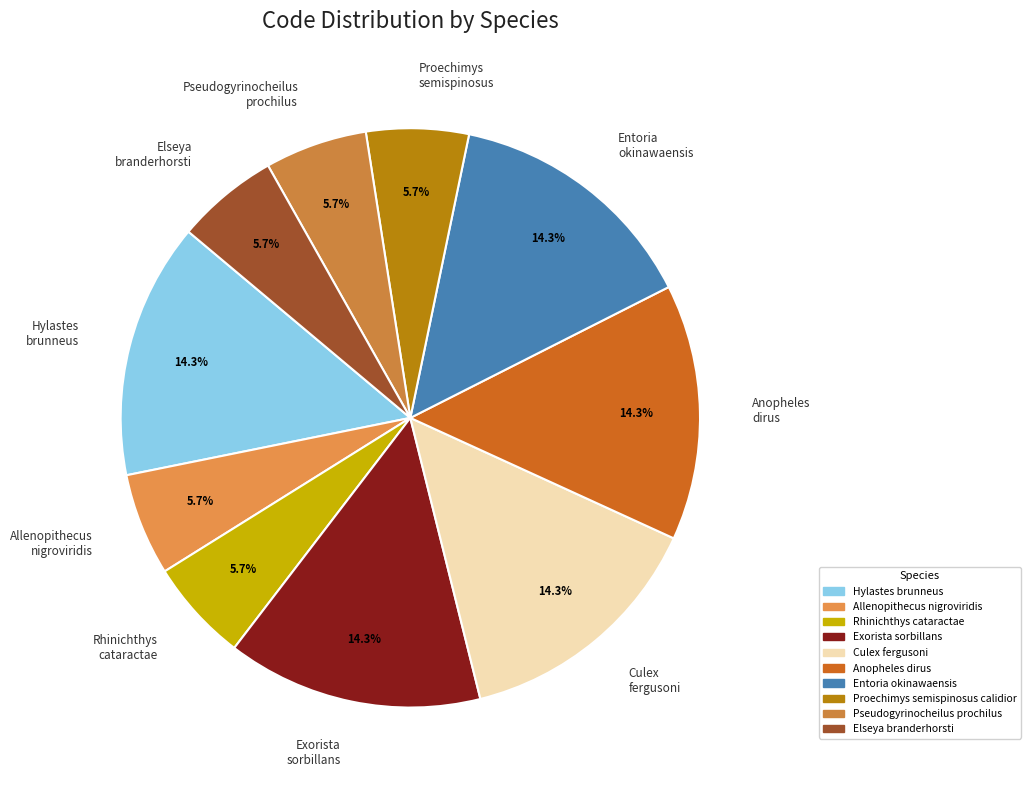

To the nearest percent, what is the combined percentage of Hylastes brunneus and Entoria okinawaensis?

29%